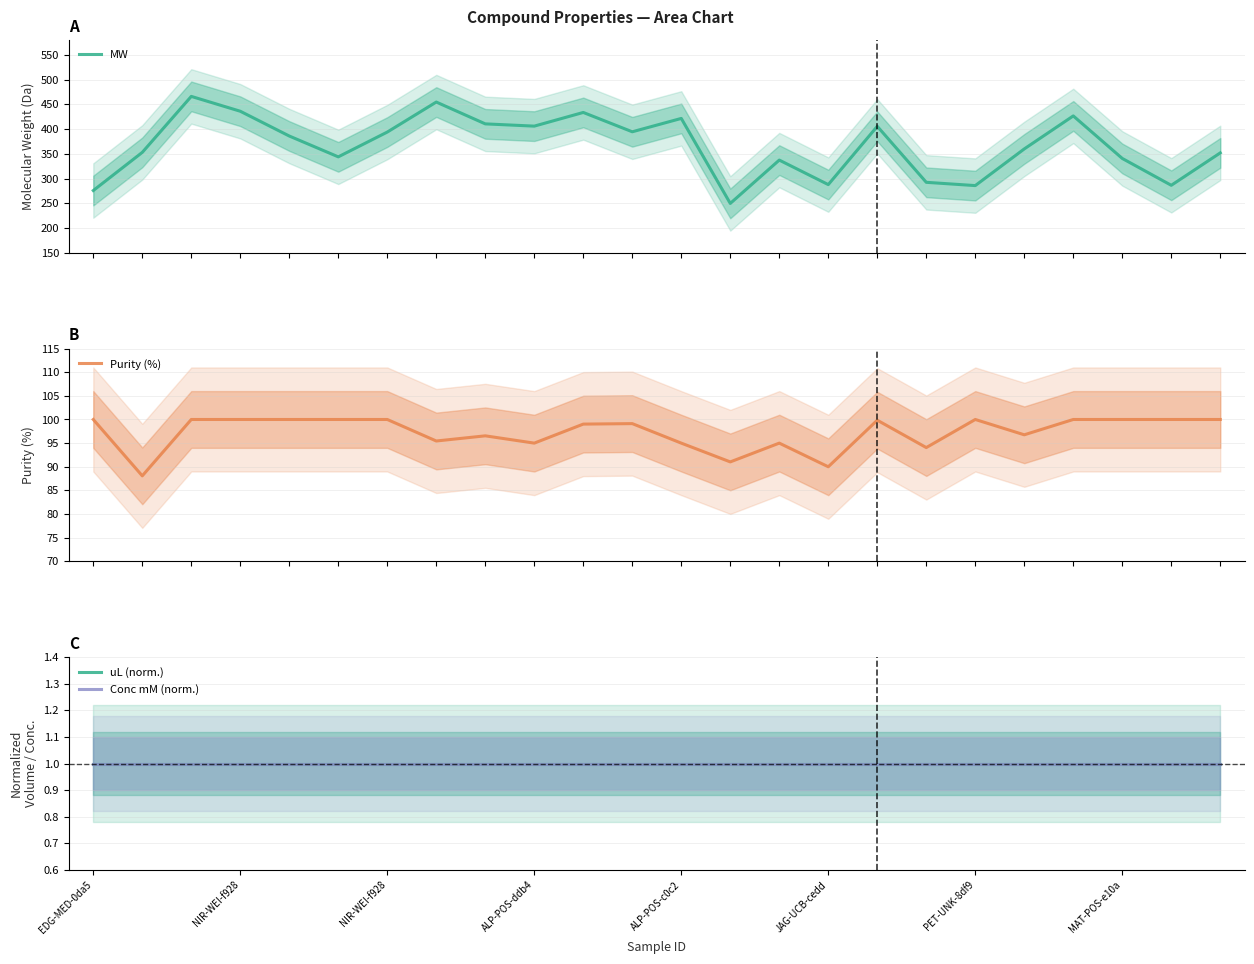

What is the maximum value for MW?

465.9